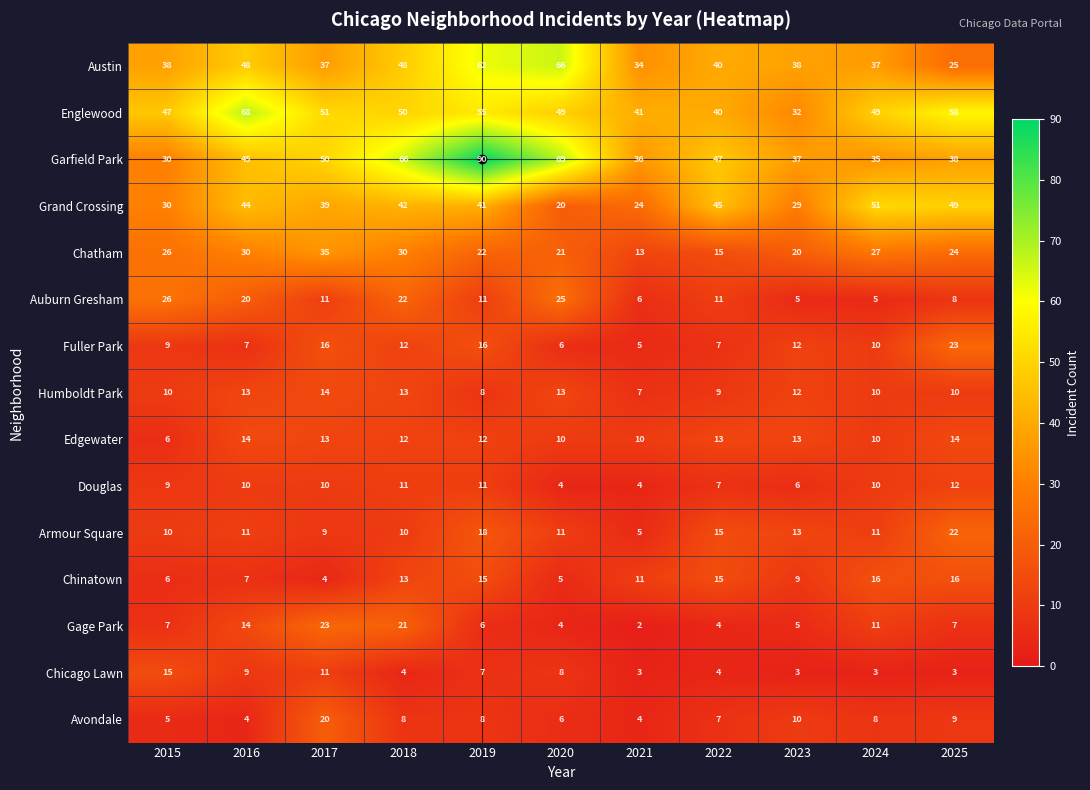

What is the sum of all Grand Crossing values?

414